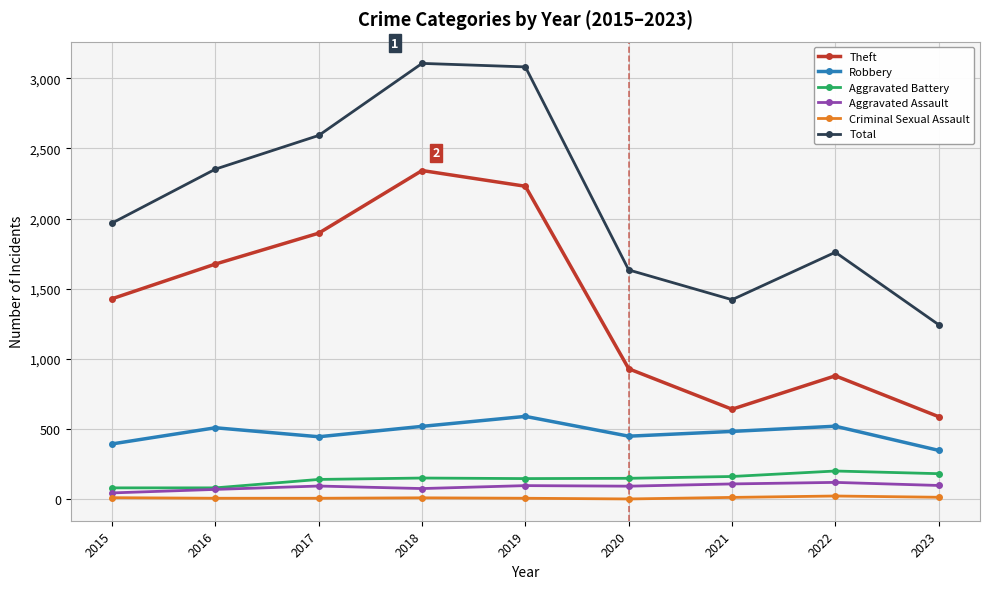

True or false: Theft and Total cross at least once.

False